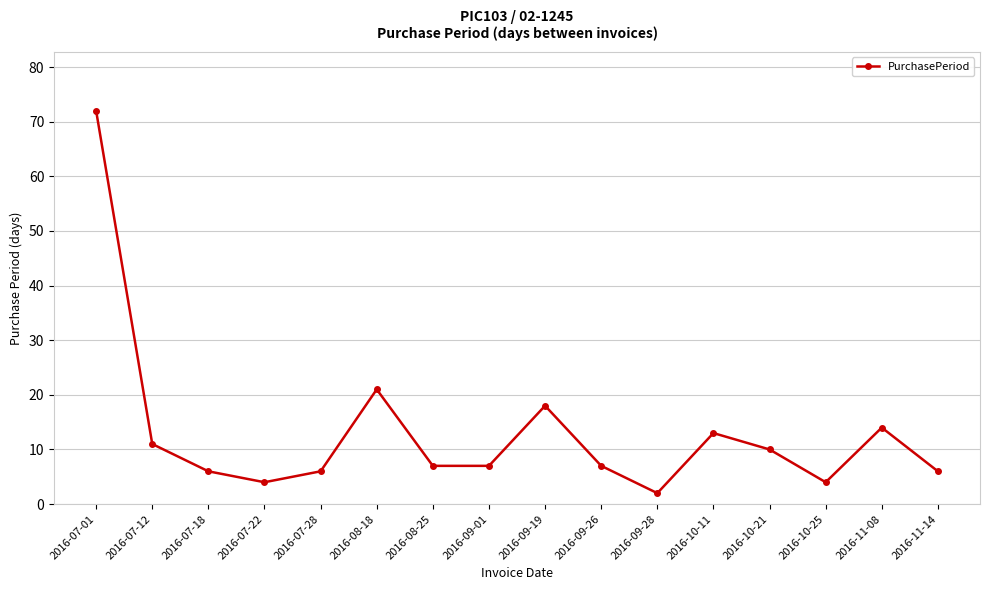

Approximately how many times larger is the value at 2016-07-01 compared to 2016-09-19?

4.0